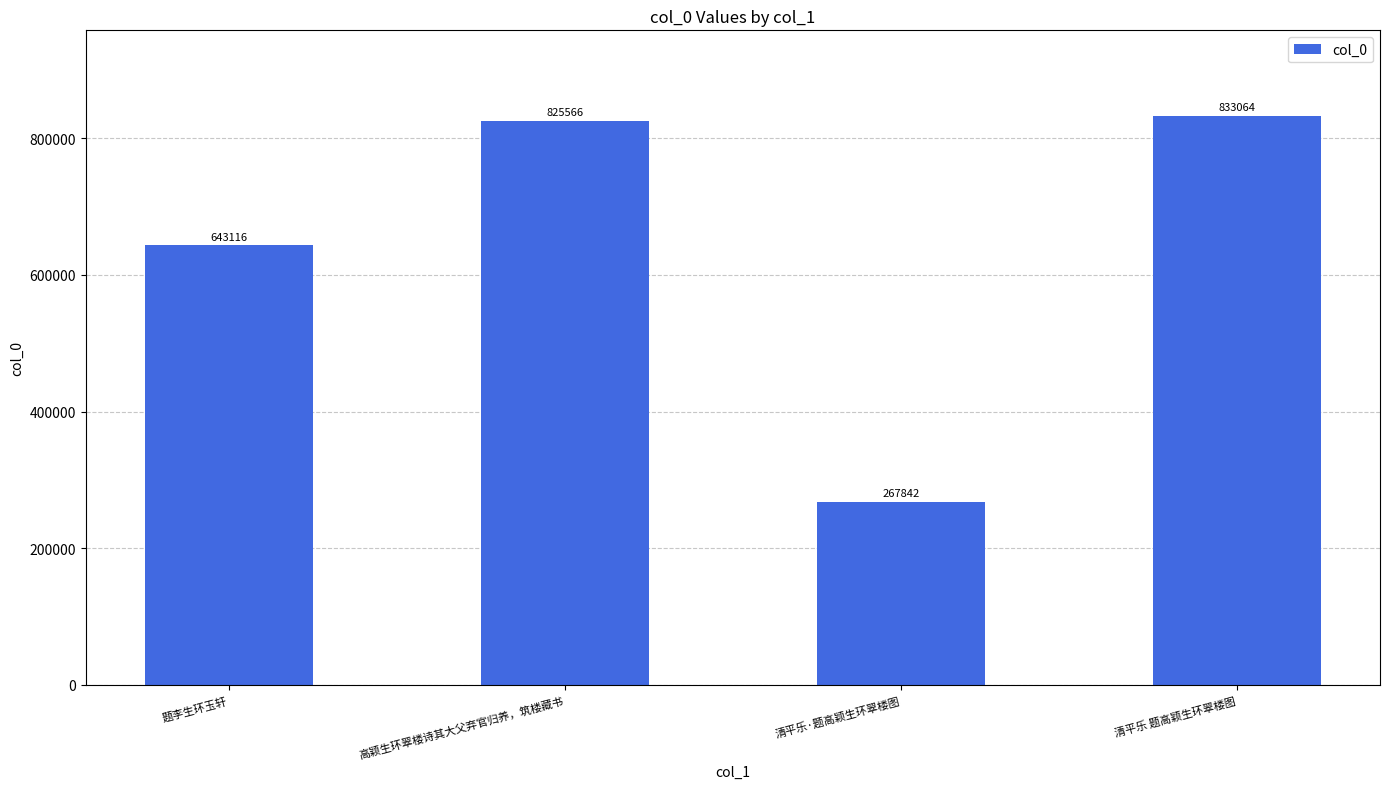

What is the ratio of the value at 清平乐·题高颖生环翠楼图 to the value at 清平乐 题高颖生环翠楼图?

0.3